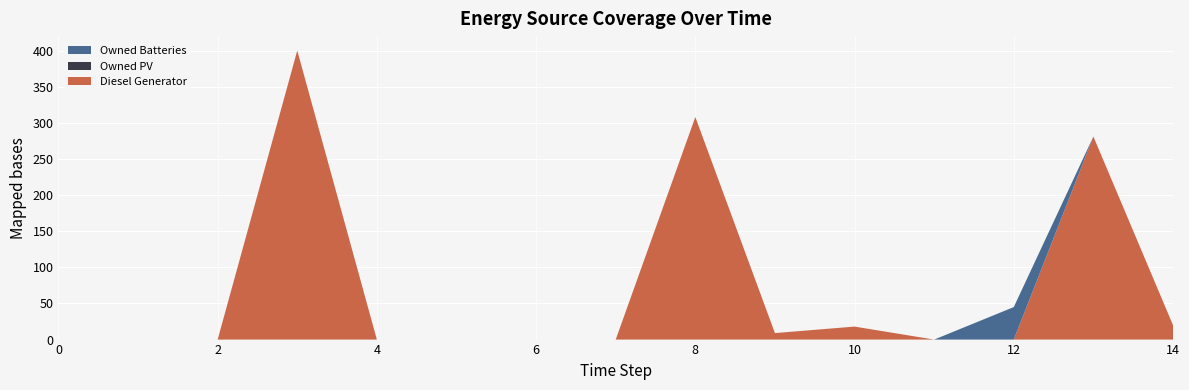

Reading right to left, extract all data points from this chart.

Diesel Generator: 14=20	13=281	12=0	11=0	10=18	9=9	8=308	7=0	6=0	5=0	4=0	3=400	2=0	1=0	0=0
Owned PV: 14=0	13=0	12=0	11=0	10=0	9=0	8=0	7=0	6=0	5=0	4=0	3=0	2=0	1=0	0=0
Owned Batteries: 14=0	13=0	12=45	11=0	10=0	9=0	8=0	7=0	6=0	5=0	4=0	3=0	2=0	1=0	0=0